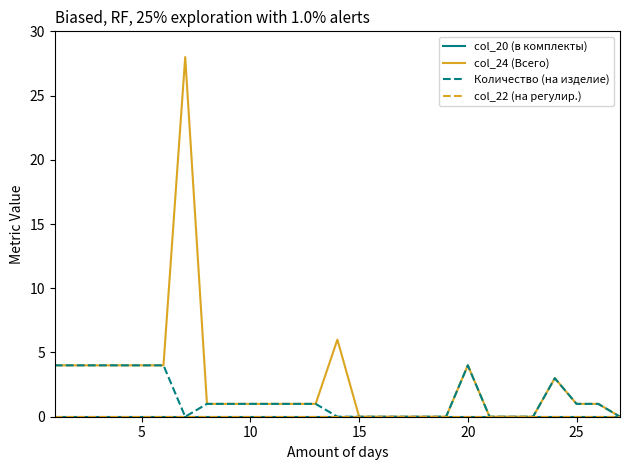

Does the chart have visible grid lines?

No